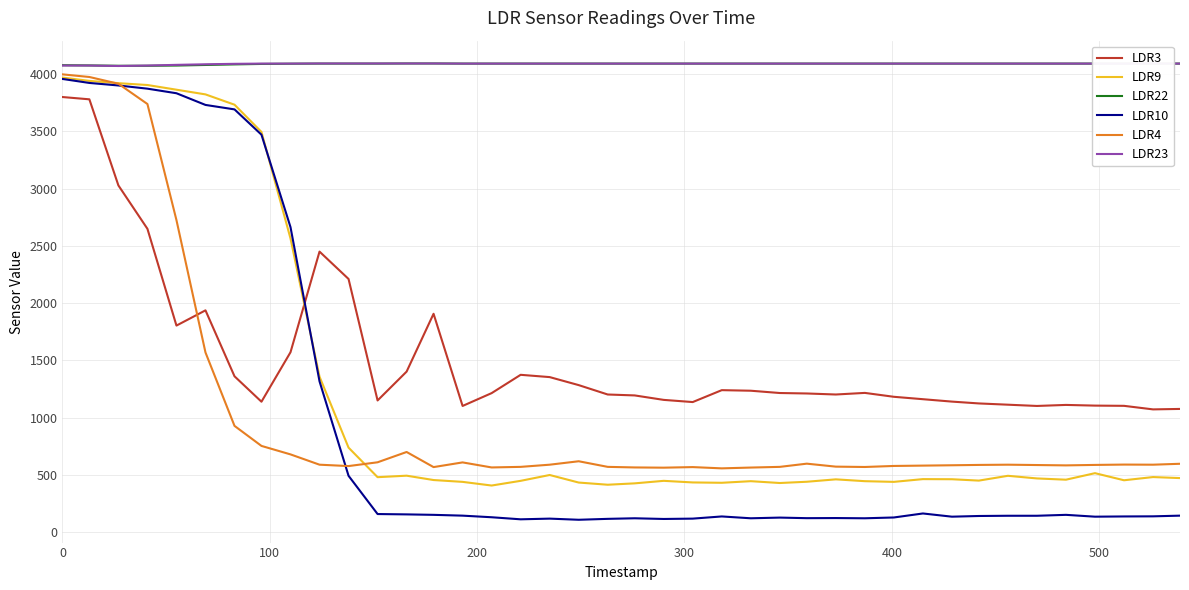

True or false: LDR22 and LDR10 intersect in this chart.

False